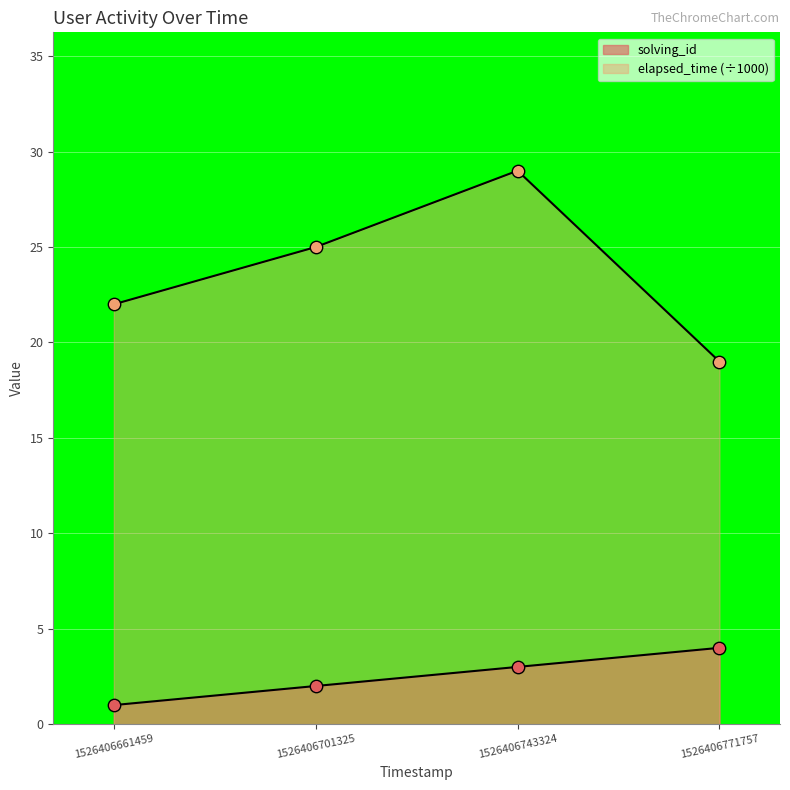

Which series has the widest spread of Y values?

elapsed_time